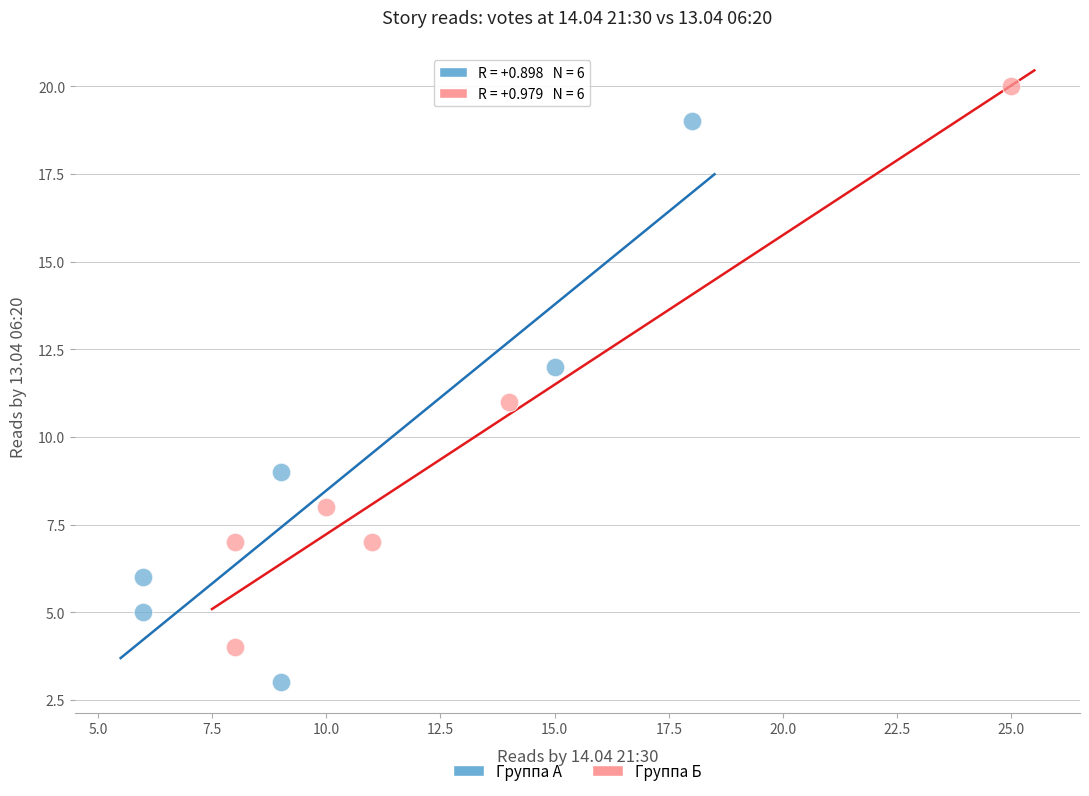

Which series contains the highest Y value?

Группа Б